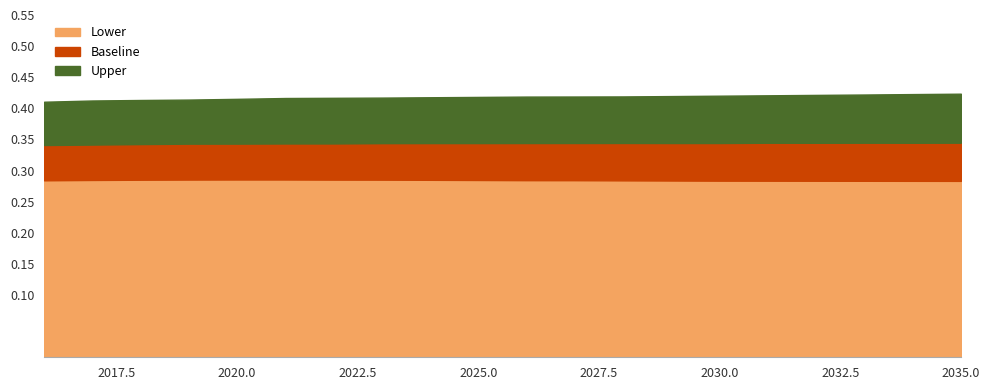

Reading left to right, what are all the values shown in this chart?

Lower: 0.3	0.3	0.3	0.3	0.3	0.3	0.3	0.3	0.3	0.3	0.3	0.3	0.3	0.3	0.3	0.3	0.3	0.3	0.3	0.3
Baseline: 0.3	0.3	0.3	0.3	0.3	0.3	0.3	0.3	0.3	0.3	0.3	0.3	0.3	0.3	0.3	0.3	0.3	0.3	0.3	0.3
Upper: 0.4	0.4	0.4	0.4	0.4	0.4	0.4	0.4	0.4	0.4	0.4	0.4	0.4	0.4	0.4	0.4	0.4	0.4	0.4	0.4